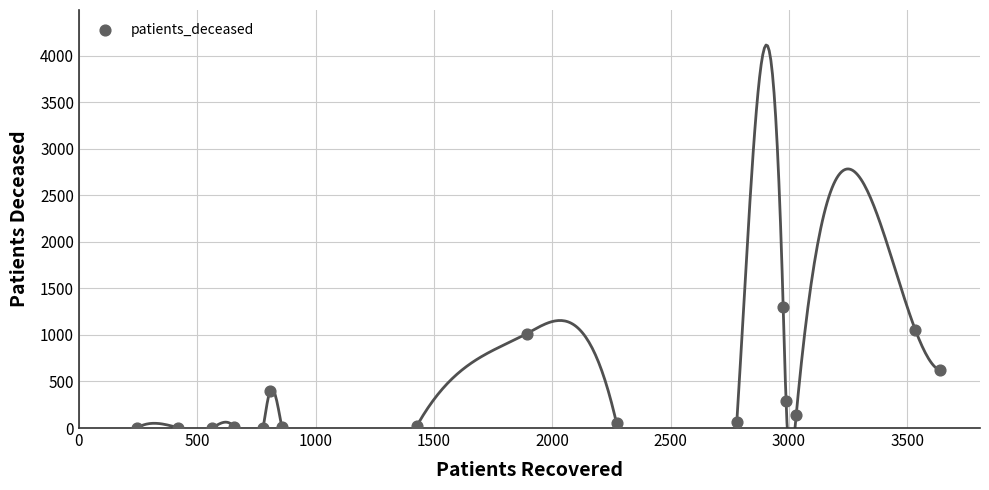

What is the range of X values (max minus min)?

3394